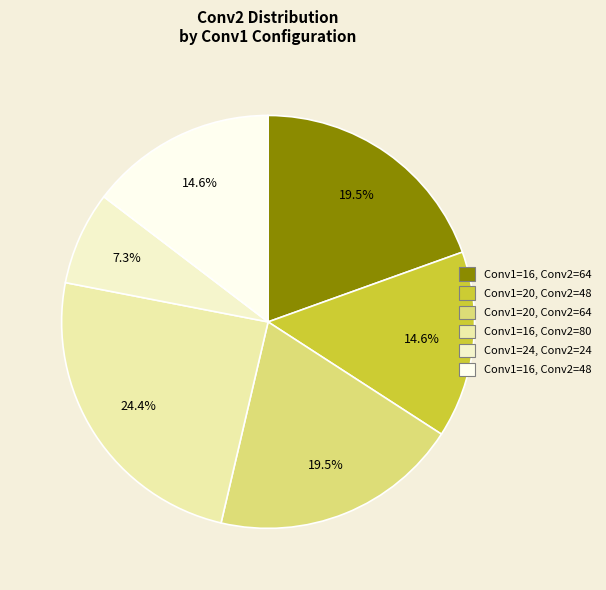

To the nearest percent, what is the average slice percentage?

17%